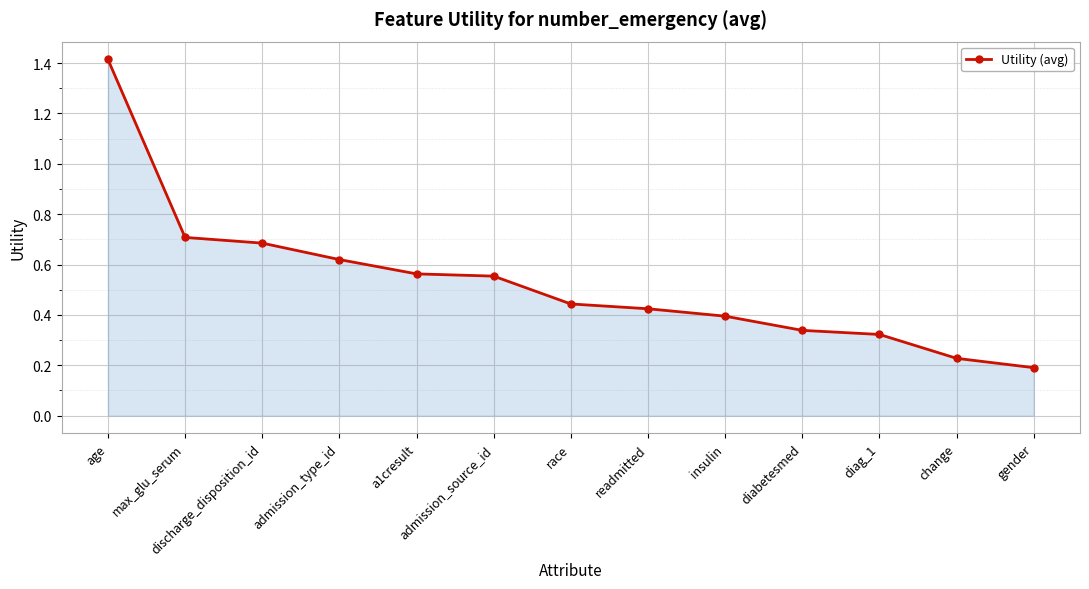

What is the label of the 2nd point from the right?

change